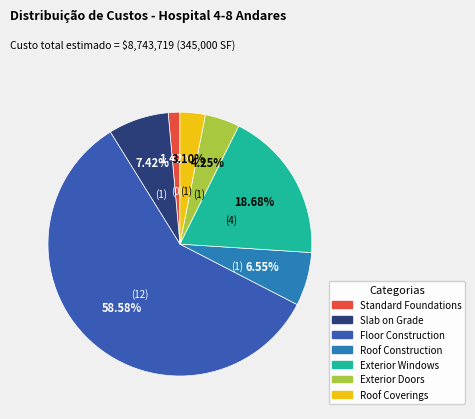

Does any single category account for the majority?

Yes